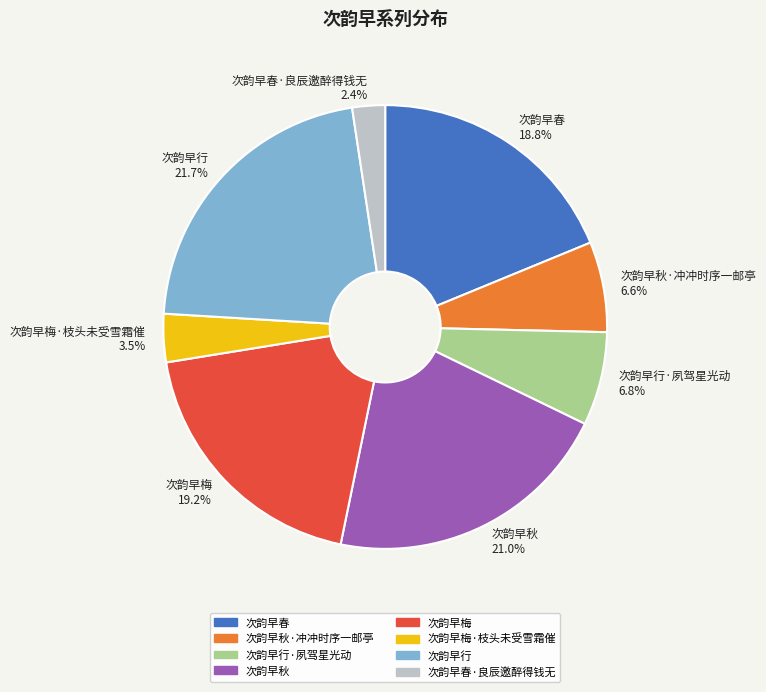

Does any single category account for the majority?

No